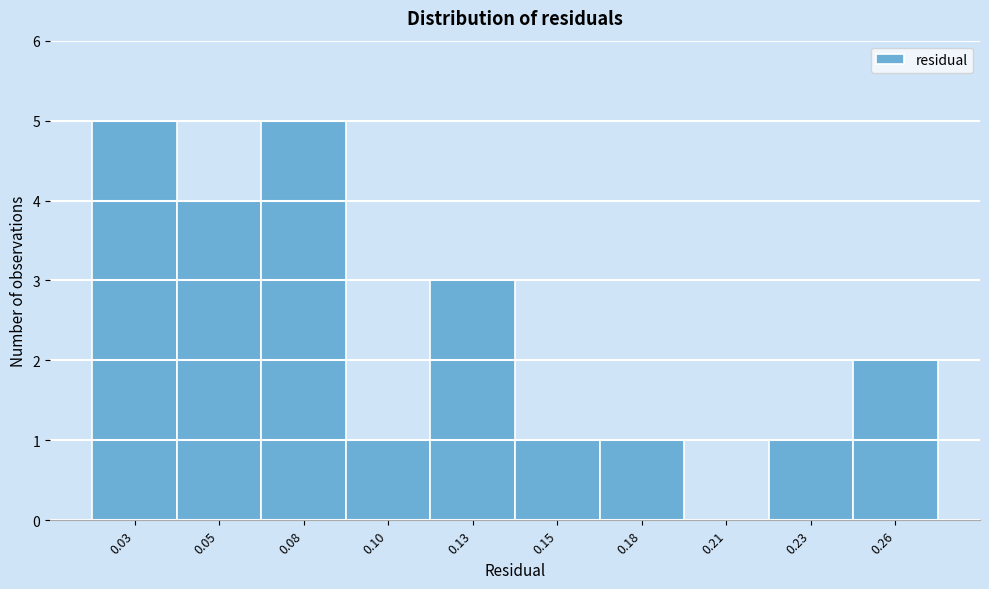

Reading right to left, what are all the values shown in this chart?

0.26=2	0.23=1	0.21=0	0.18=1	0.15=1	0.13=3	0.10=1	0.08=5	0.05=4	0.03=5